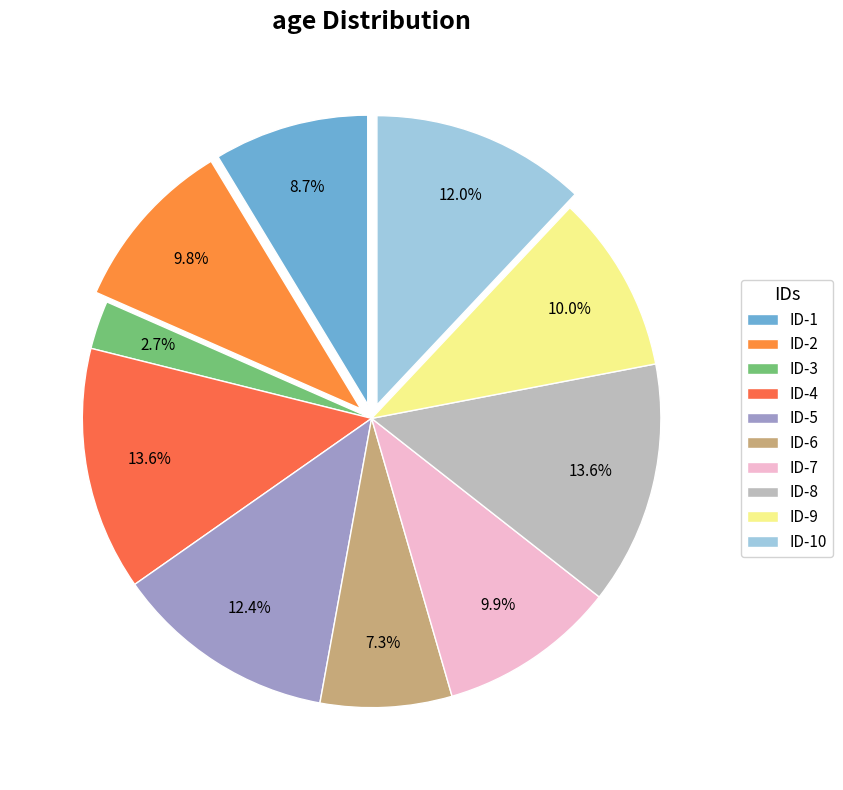

Count the number of slices in the pie.

10